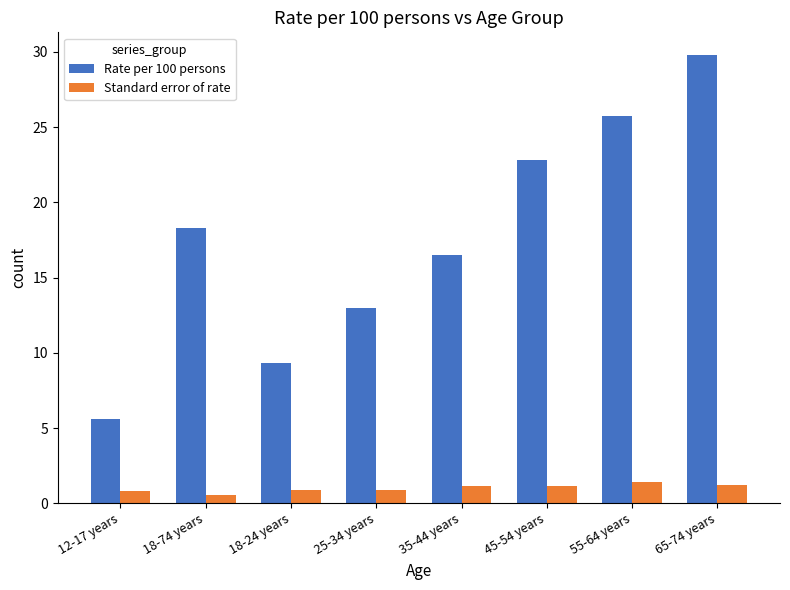

What value does the Standard error of rate series have at 18-74 years?

0.5